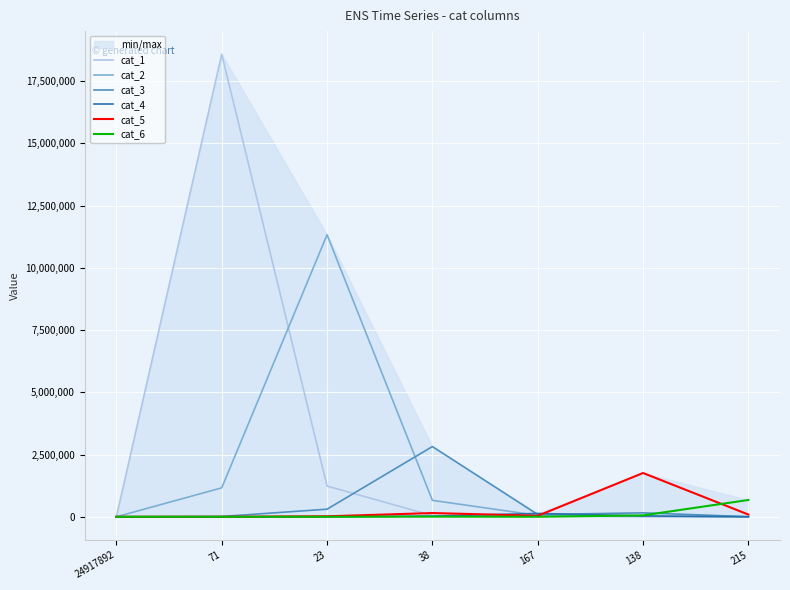

The cat_4 series shows 1277 at 215. True or false?

True